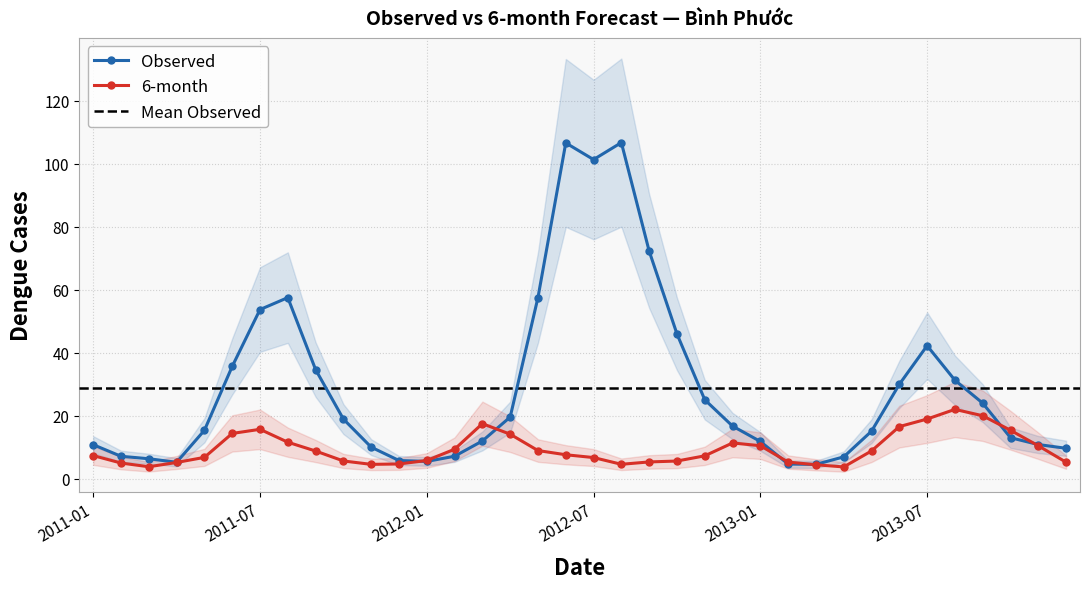

Where does the 6-month series first go above 7?

2011-01